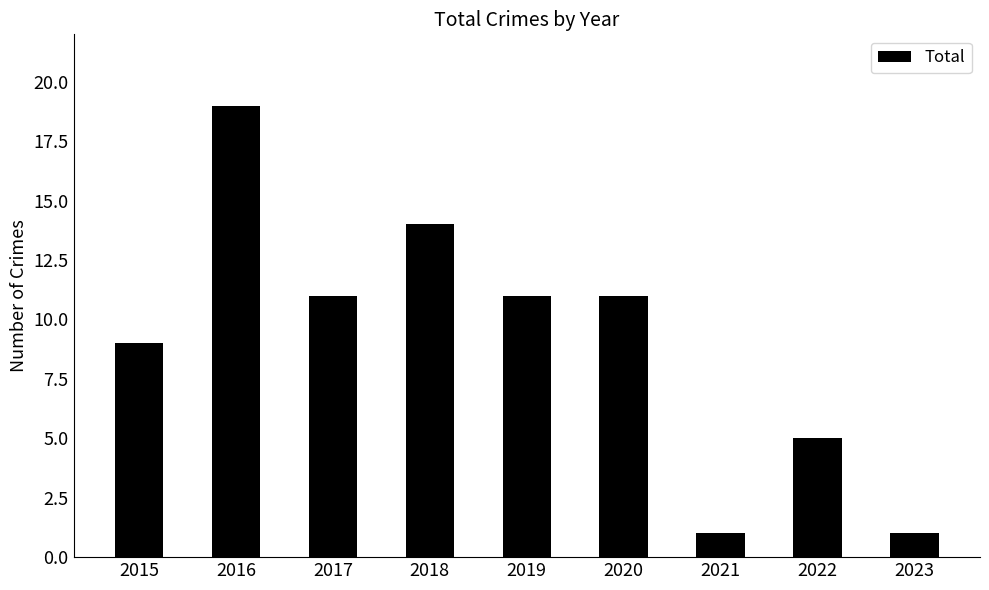

At which label does the data first exceed 11?

2016